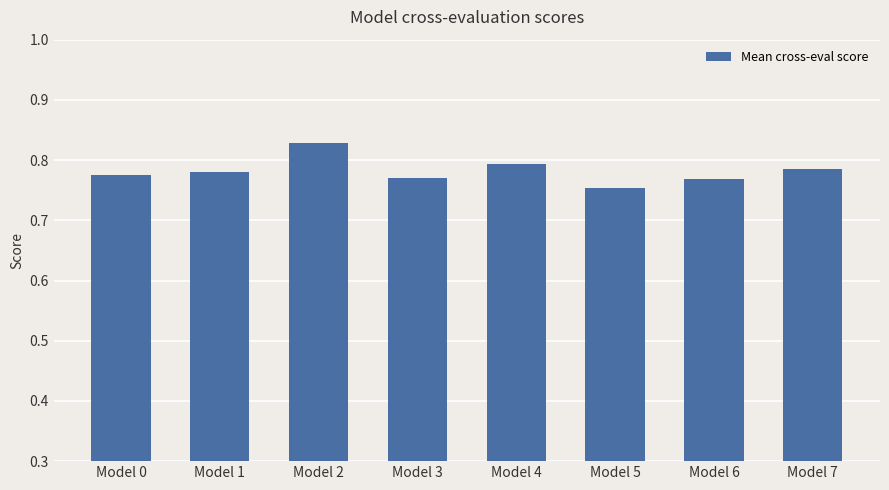

What is the sum of the values at Model 7 and Model 1?

1.6